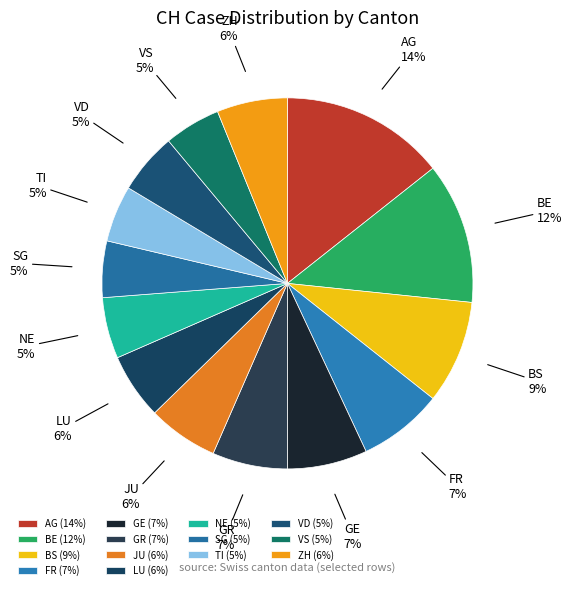

To the nearest percent, what is the average slice percentage?

7%